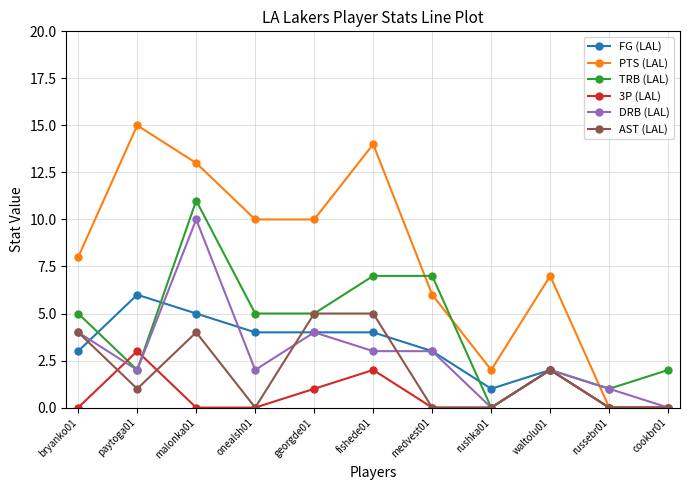

At which category is the sum across all series the highest?

malonka01